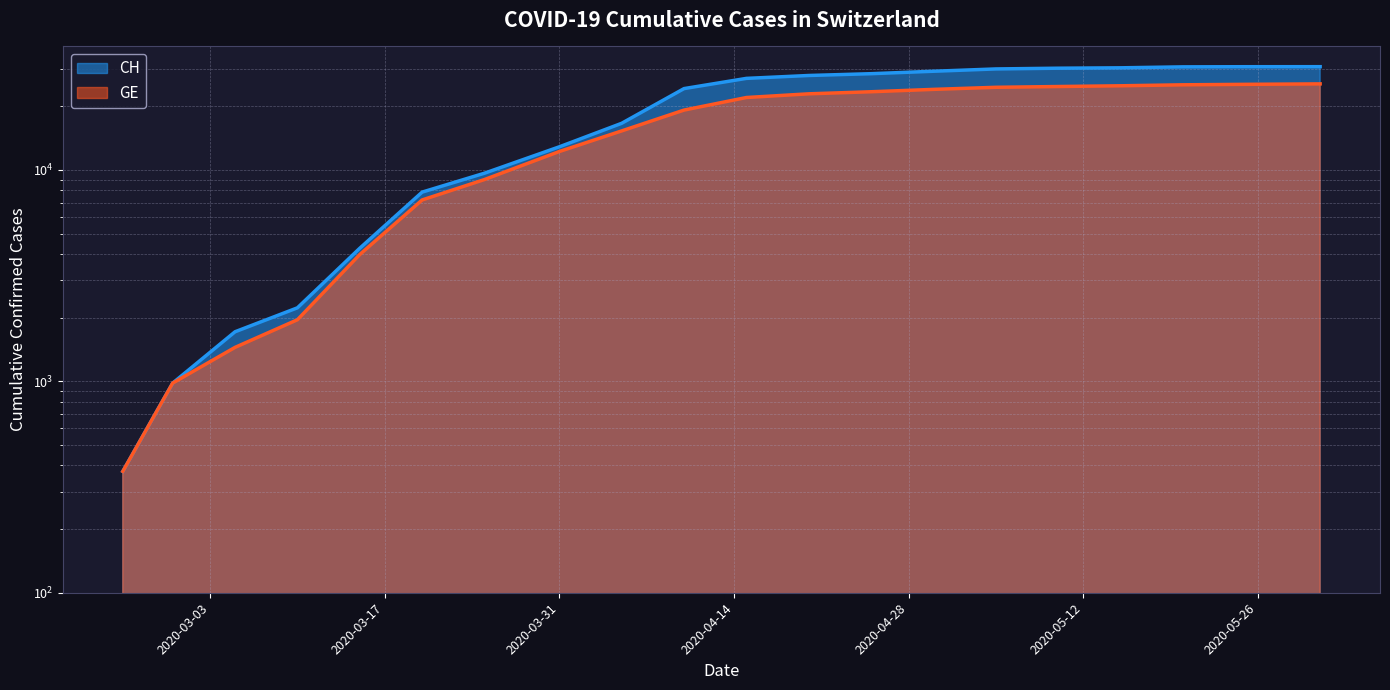

Reading right to left, what are all the values shown in this chart?

CH: 30756	30746	30697	30380	30251	30009	29264	28496	27944	27078	24228	16605	12852	9642	7847	4259	2226	1715	981	375
GE: 25503	25376	25248	24979	24779	24570	24022	23410	22887	21985	19174	15284	12210	9000	7205	3978	1955	1447	981	375